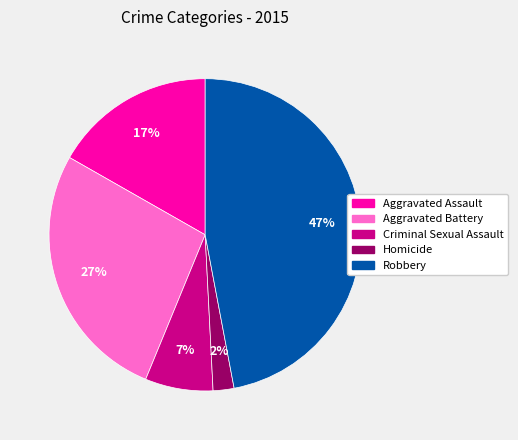

Does any single category account for the majority?

No